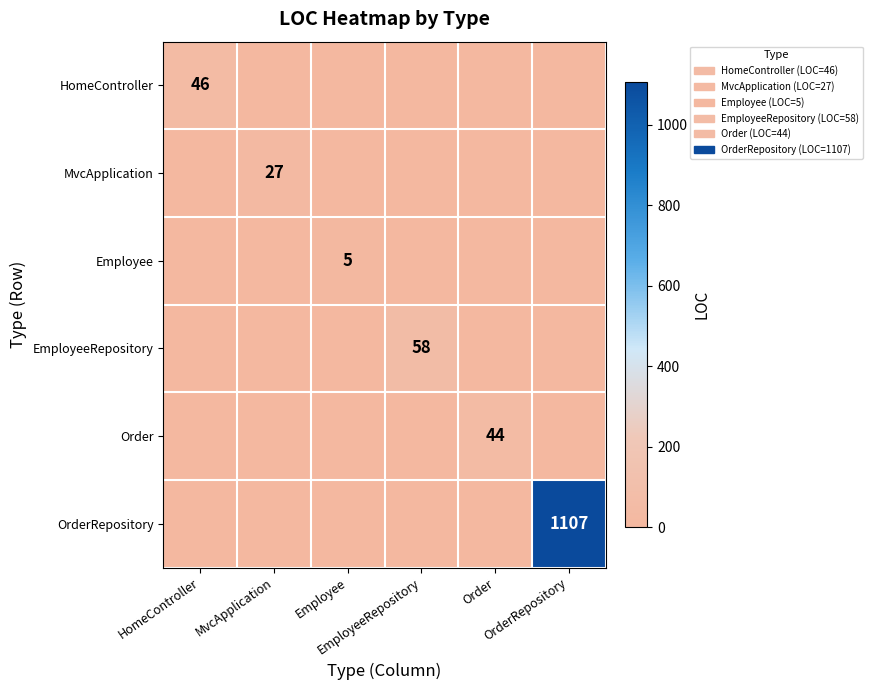

The value of Order at MvcApplication is -18. True or false?

False